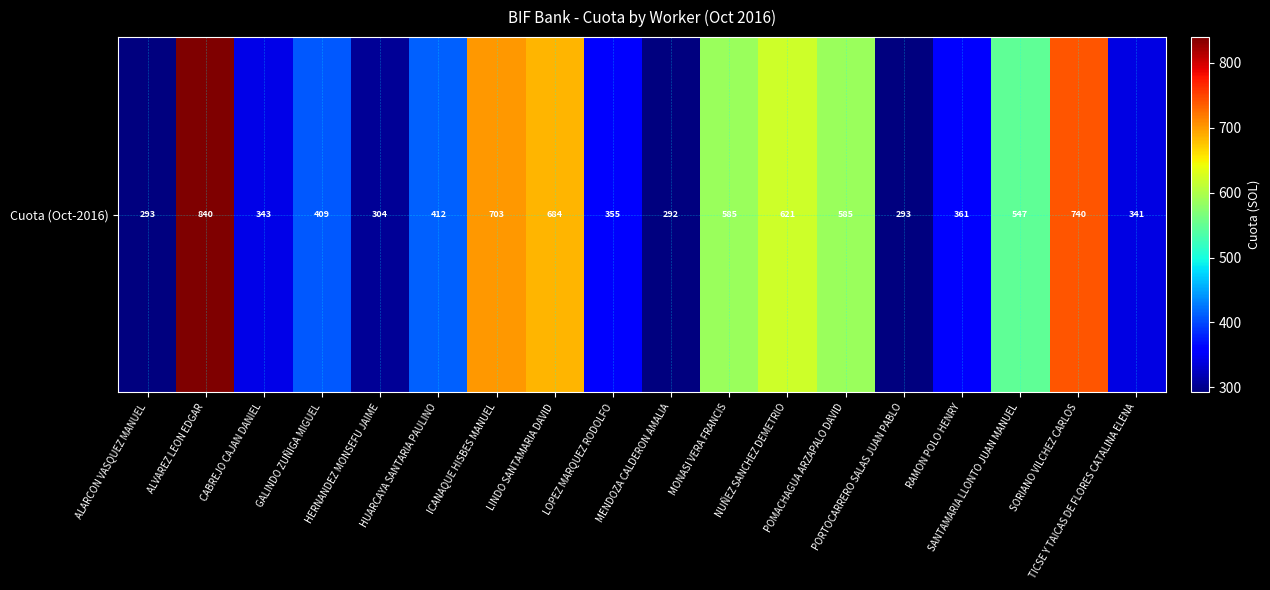

What is the sum of the values at HERNANDEZ MONSEFU JAIME and PORTOCARRERO SALAS JUAN PABLO?

597.3